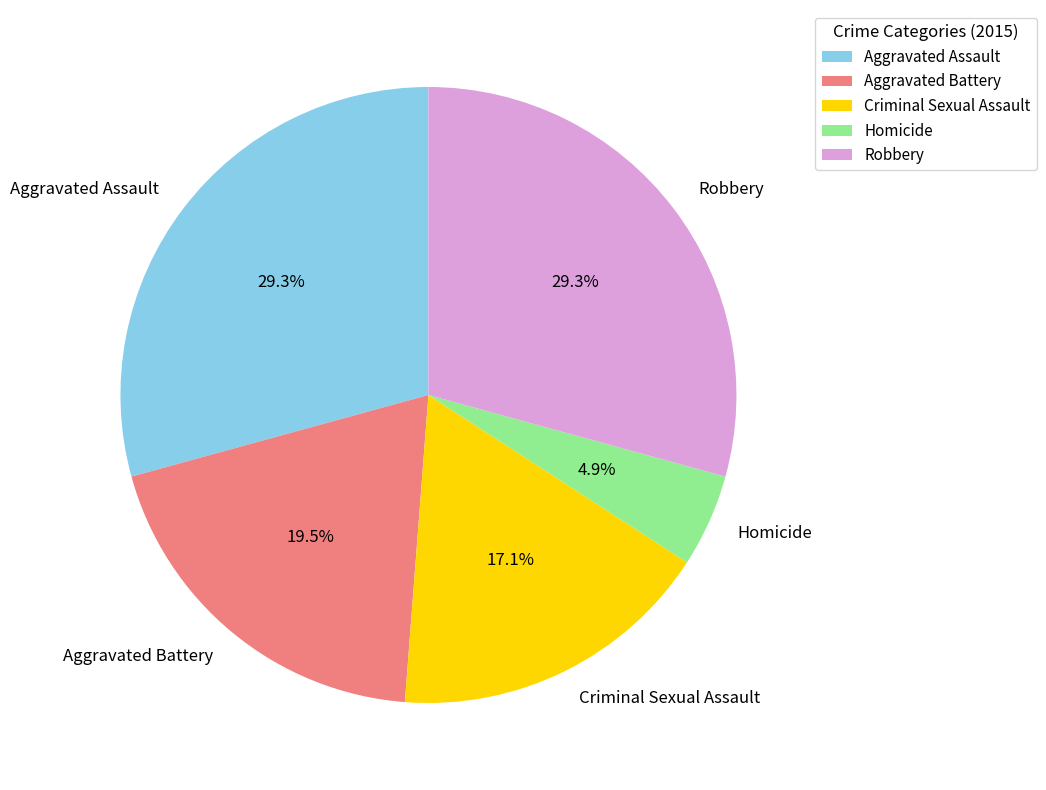

What percentage is NOT represented by Aggravated Assault?

70.7%